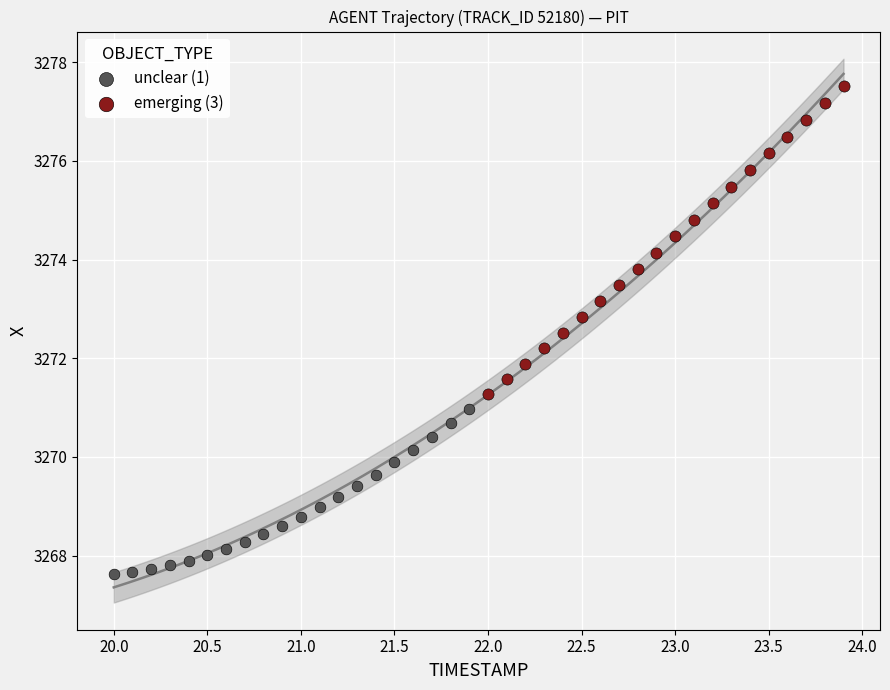

Which series reaches the maximum Y coordinate?

emerging (3)